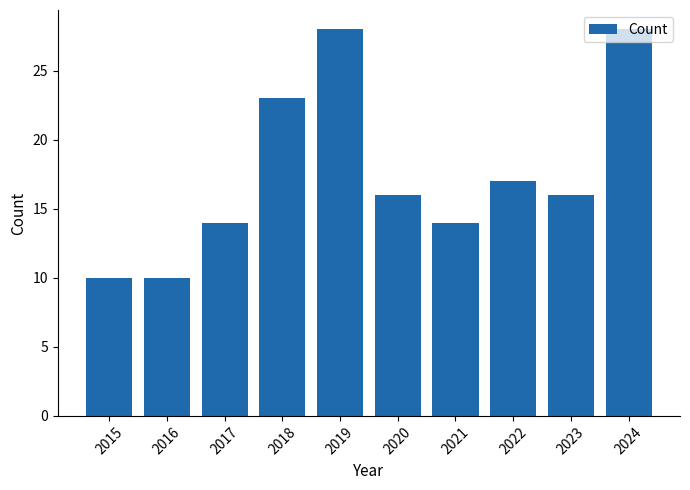

What is the value of the 1st bar from the left?

10